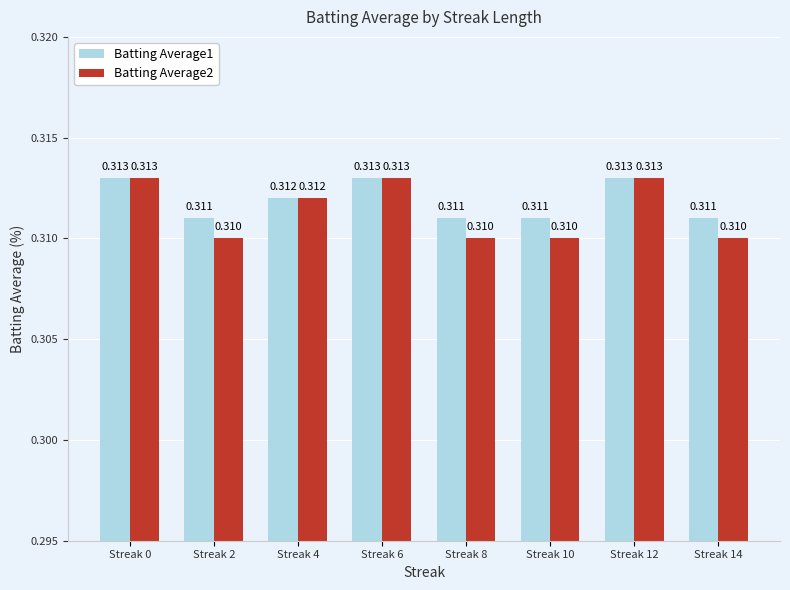

What are all the series names shown in the legend?

Batting Average1, Batting Average2